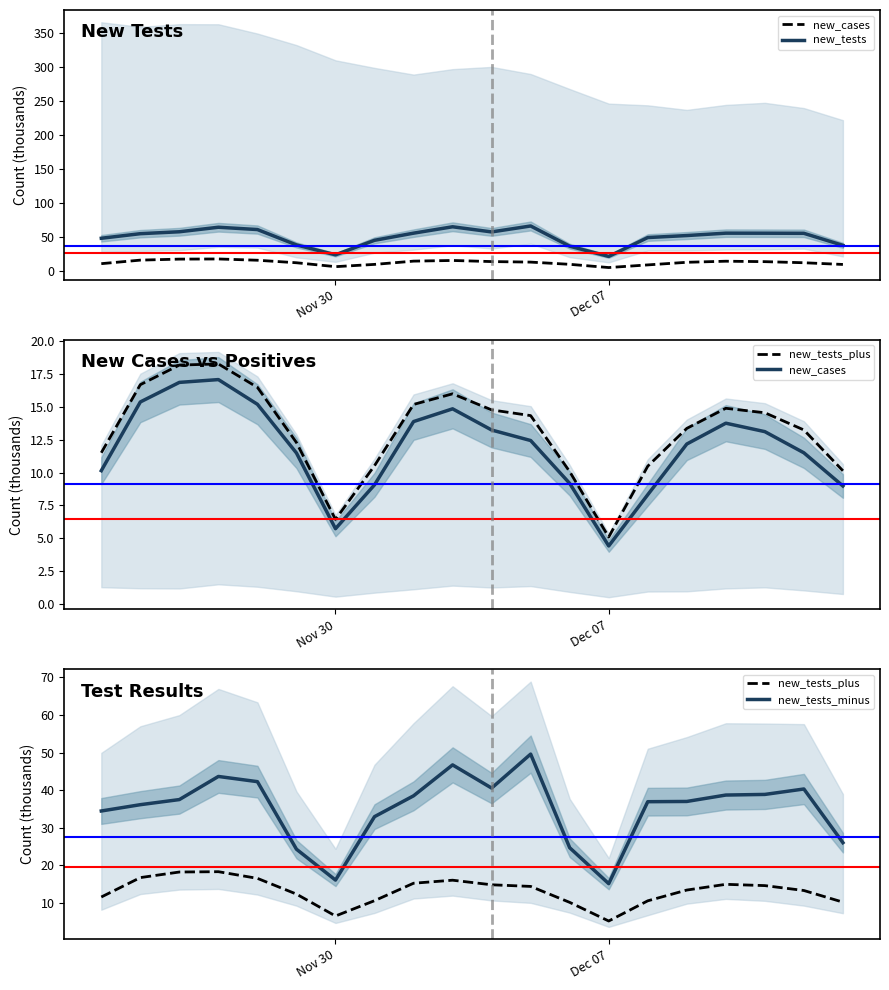

What is the difference between the second highest and second lowest values in the new_cases series?

11.1